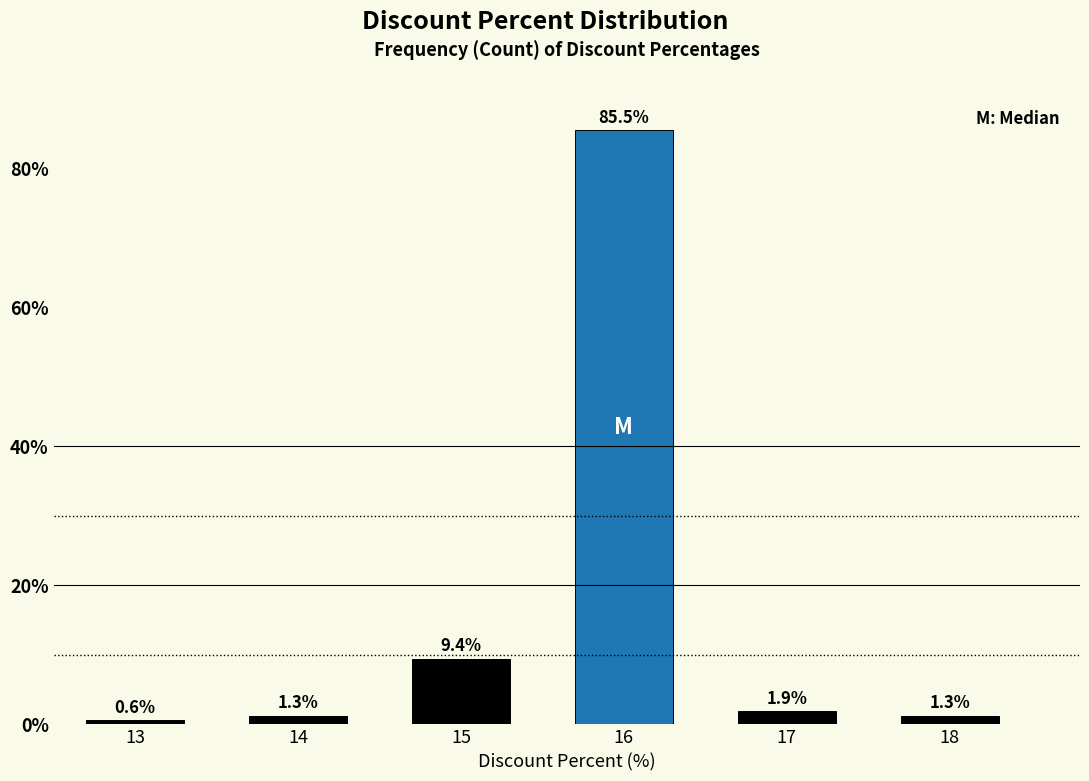

Reading left to right, transcribe all the data shown in this chart.

13=0.6	14=1.3	15=9.4	16=85.5	17=1.9	18=1.3